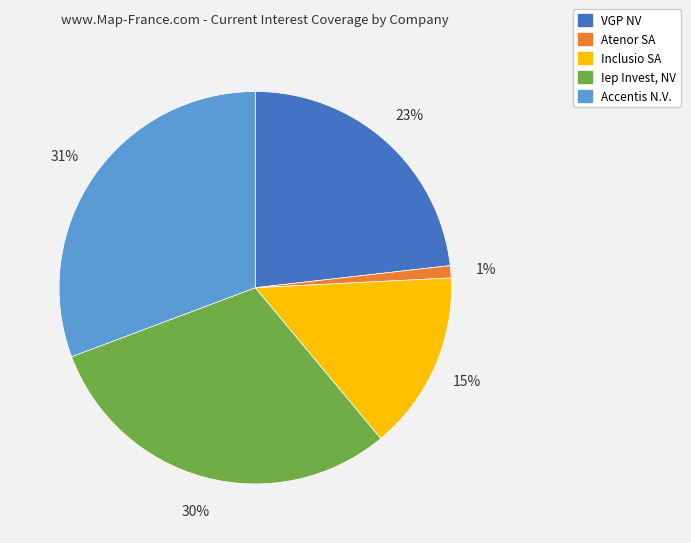

Between Inclusio SA and Iep Invest, NV, which is larger?

Iep Invest, NV